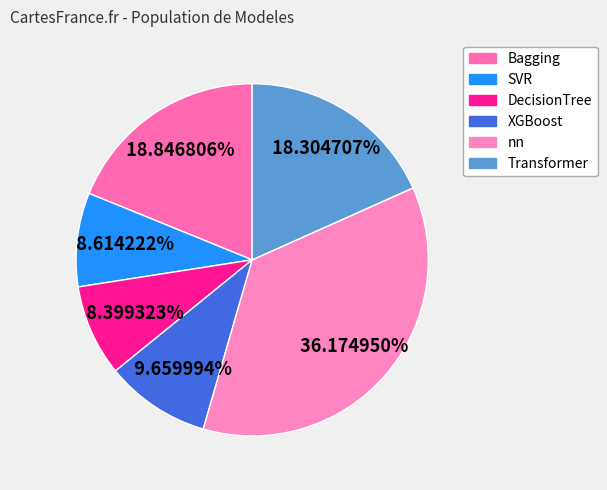

Is it true that Transformer is 13% of the pie?

False